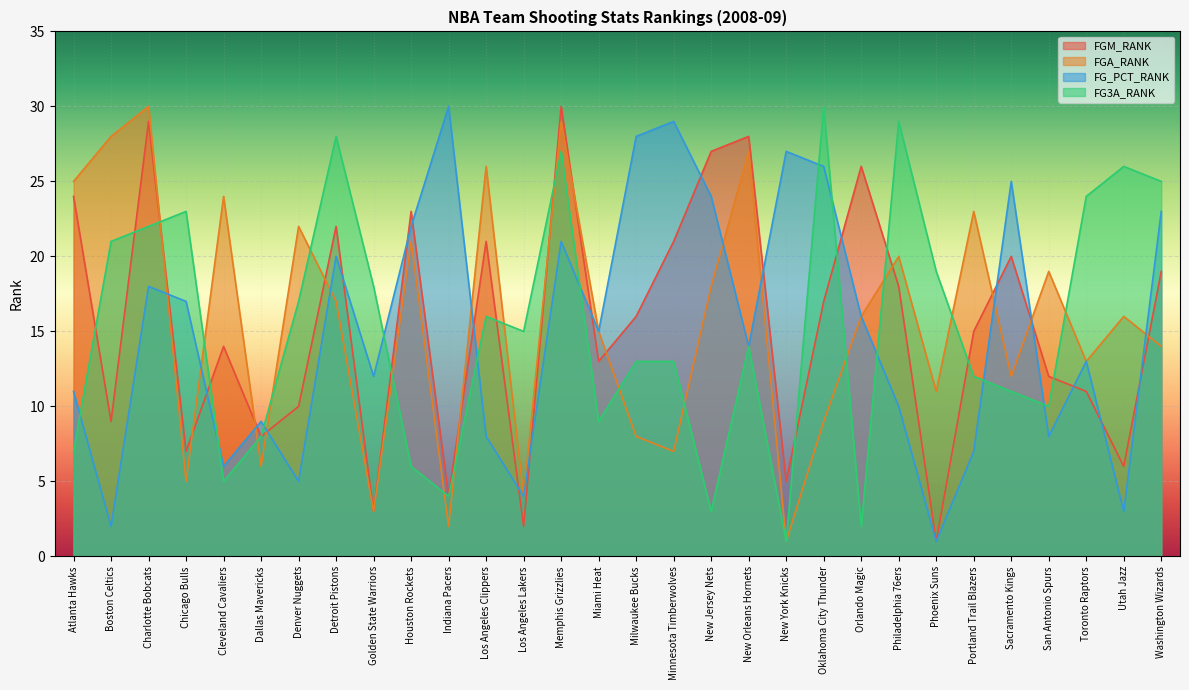

What is the total value across all series at Los Angeles Clippers?

71